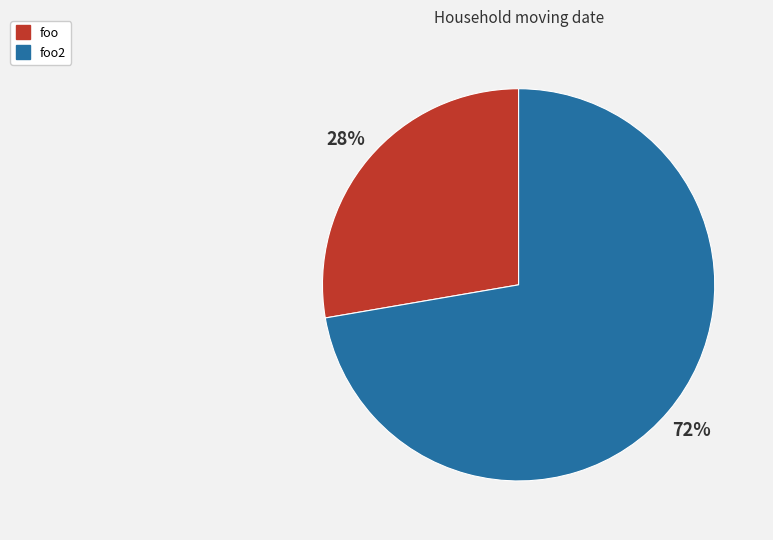

Is there any slice that represents more than half of the pie?

Yes